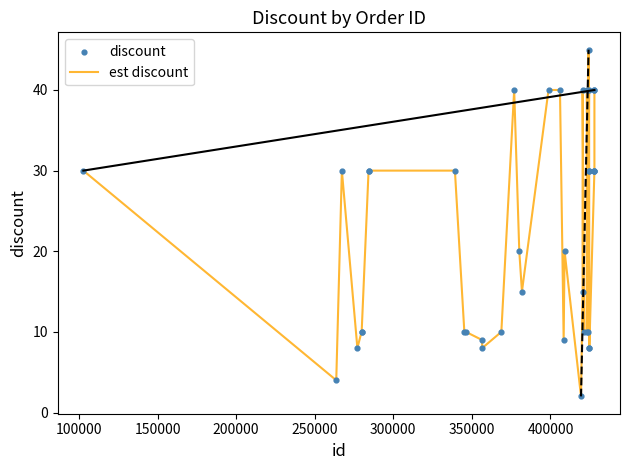

What is the difference between the maximum and minimum values?

43